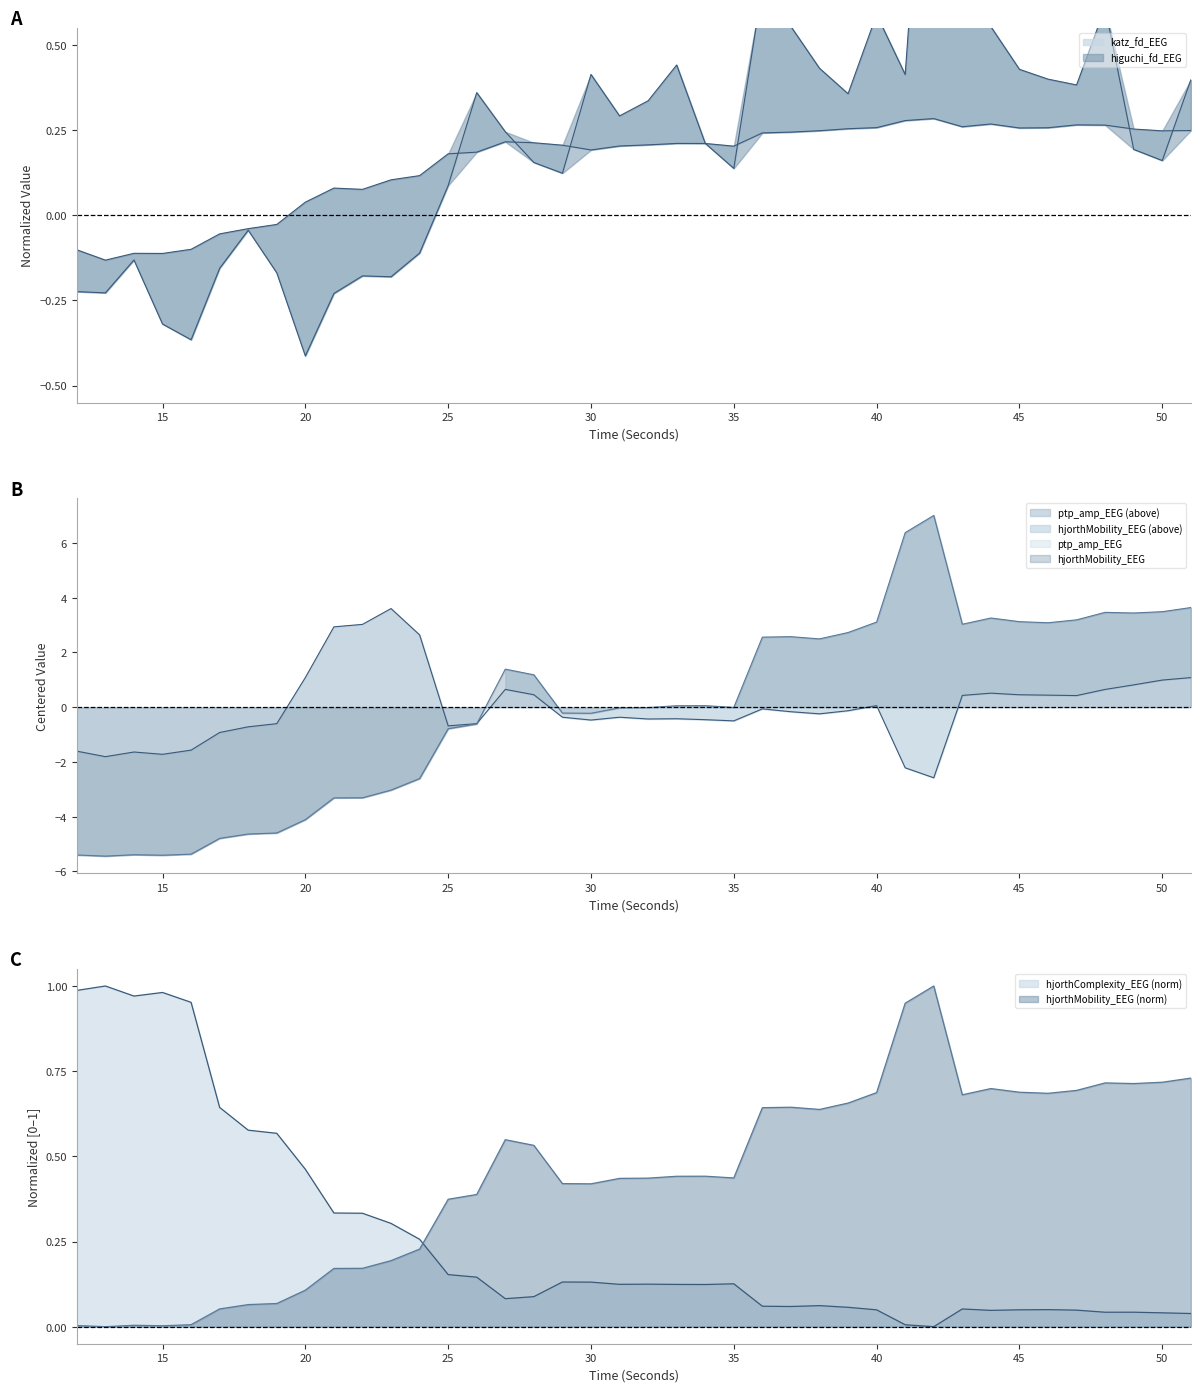

Does the chart have visible grid lines?

No